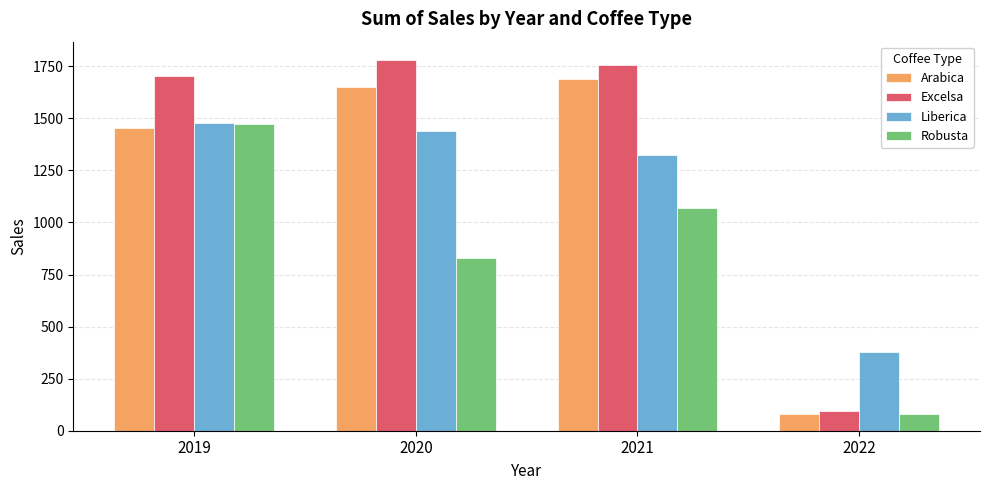

Are the bars grouped side by side (vs. stacked)?

Yes